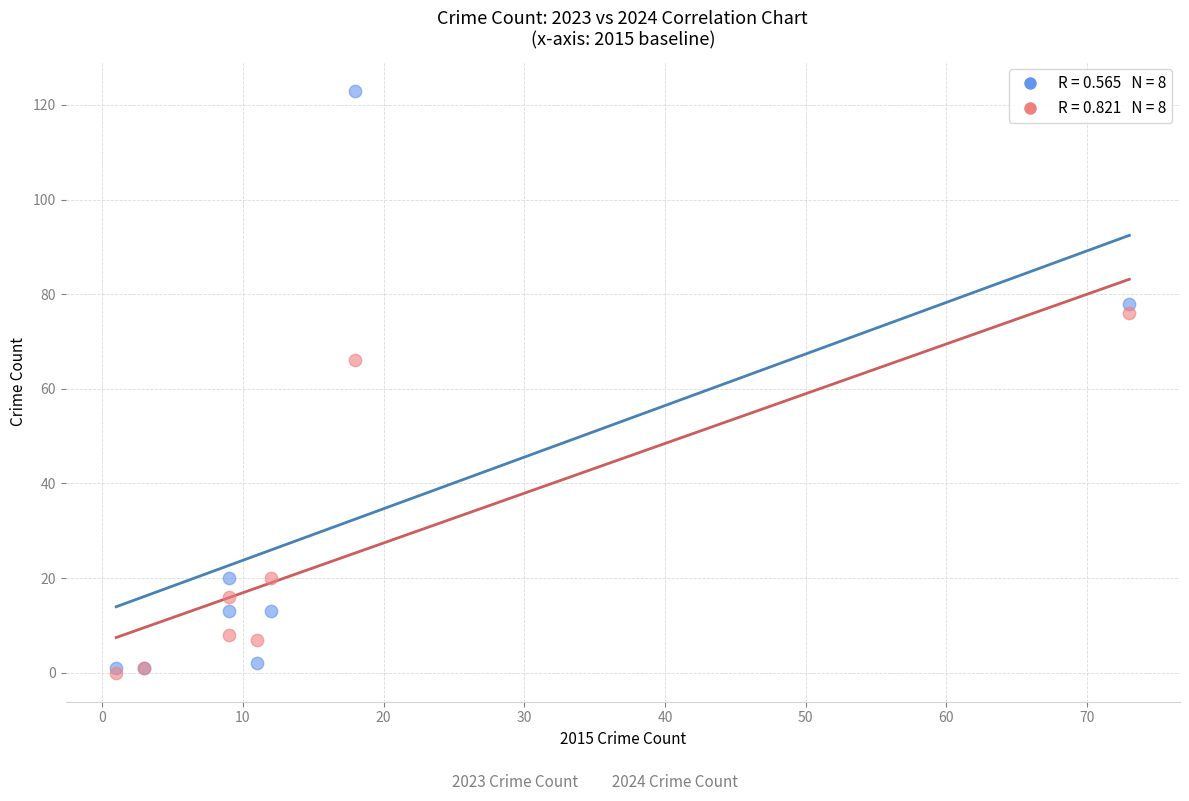

Across all series, what Y value is closest to 61?

66